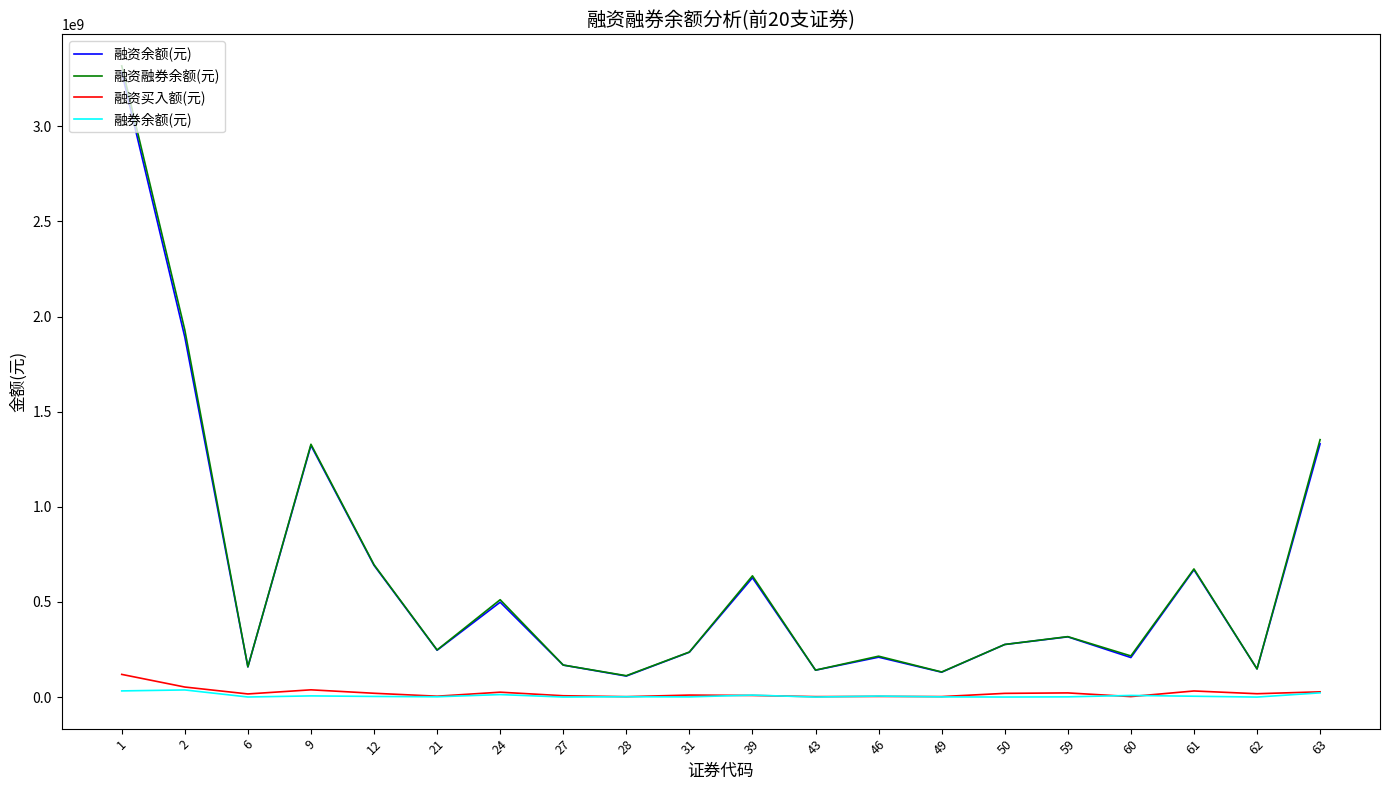

In 融资融券余额(元), how many points are higher than both neighbors (excluding endpoints)?

6